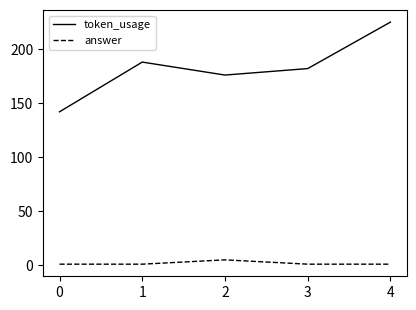

Between 0 and 2, which series saw the biggest shift?

token_usage